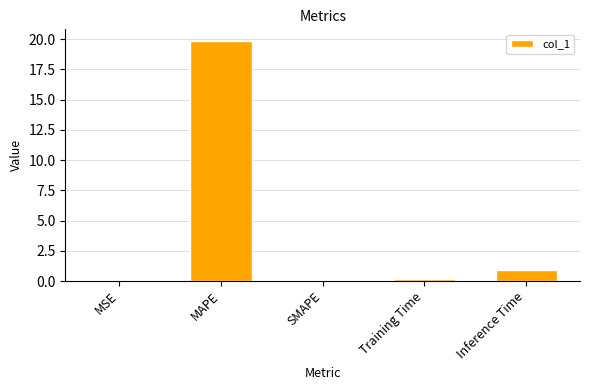

What is the maximum value shown in the chart?

19.8